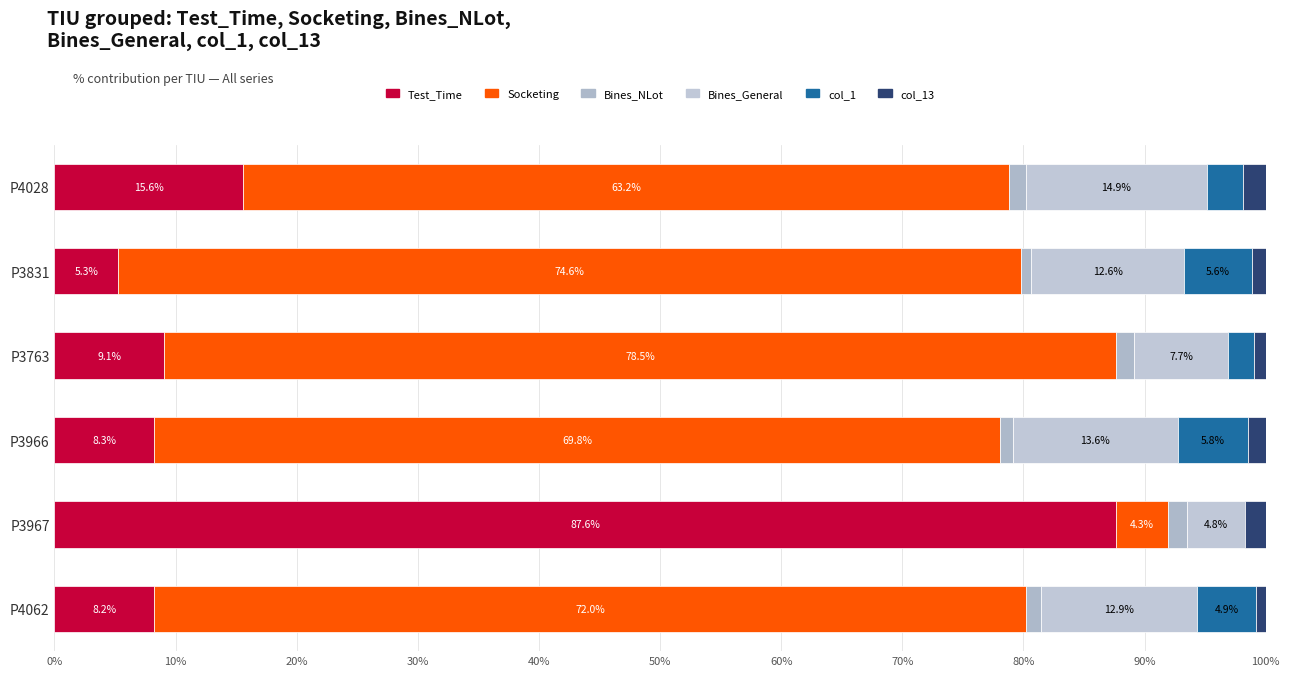

How many distinct data groups are displayed?

6